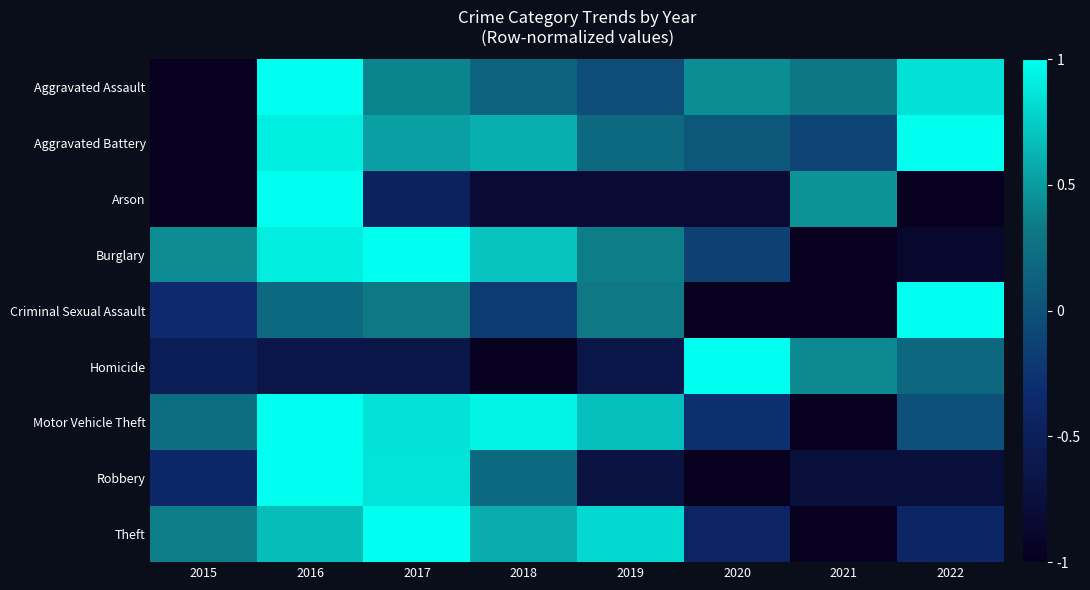

What is the maximum value shown in the chart?

1.0